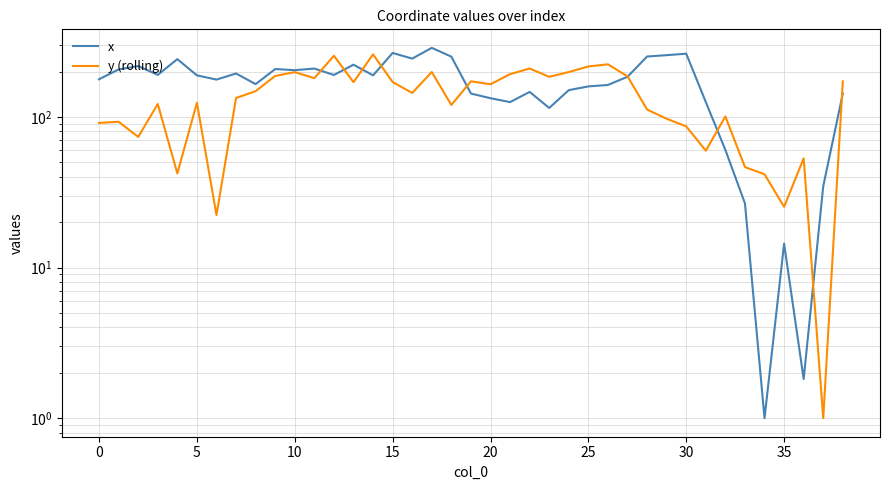

At which category does the chart reach its minimum across all series?

34